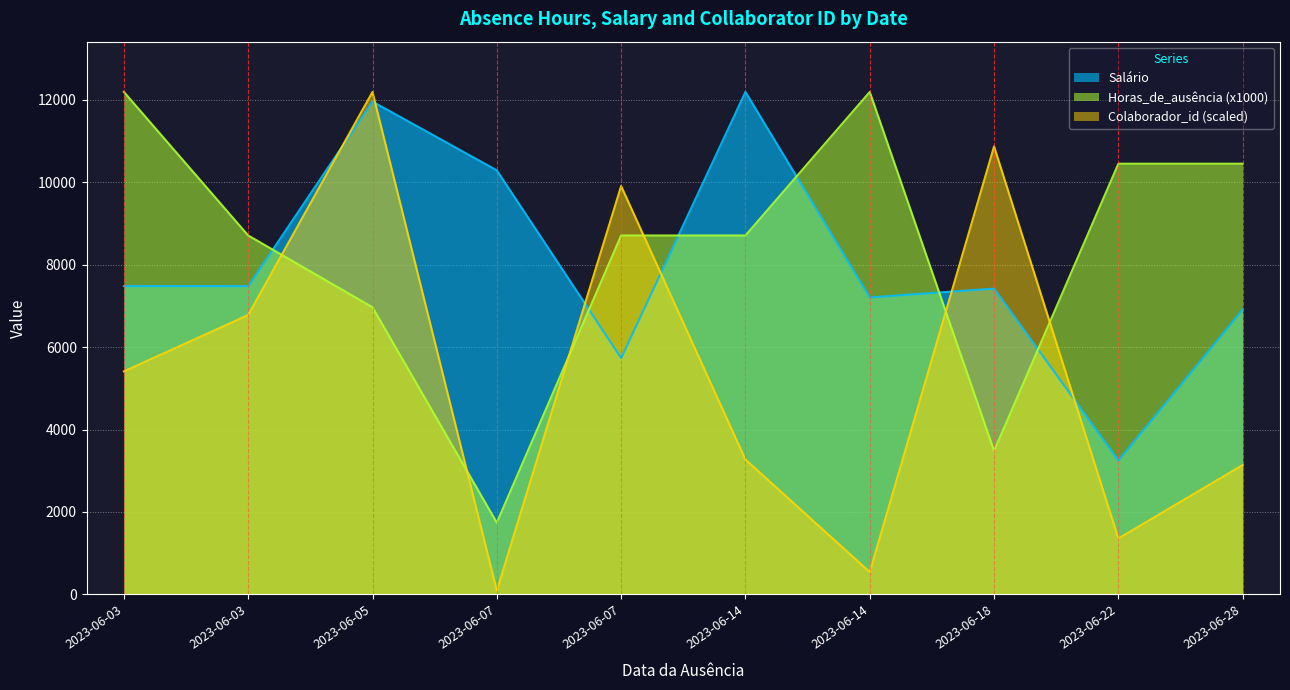

Which category has the highest value across all series?

2023-06-14